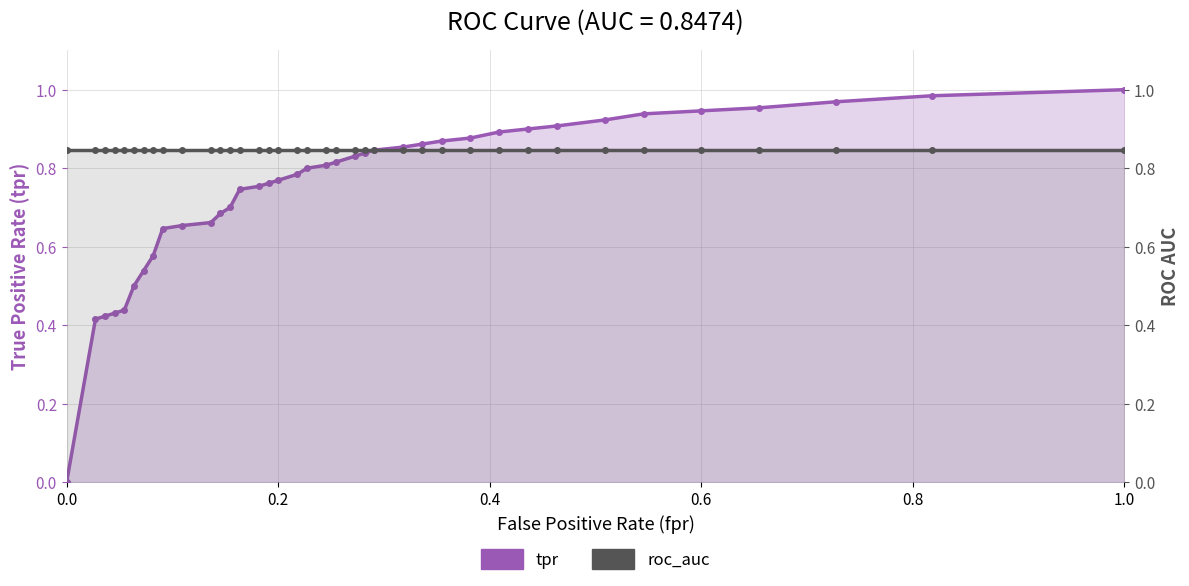

How many positive values does the tpr series have?

37